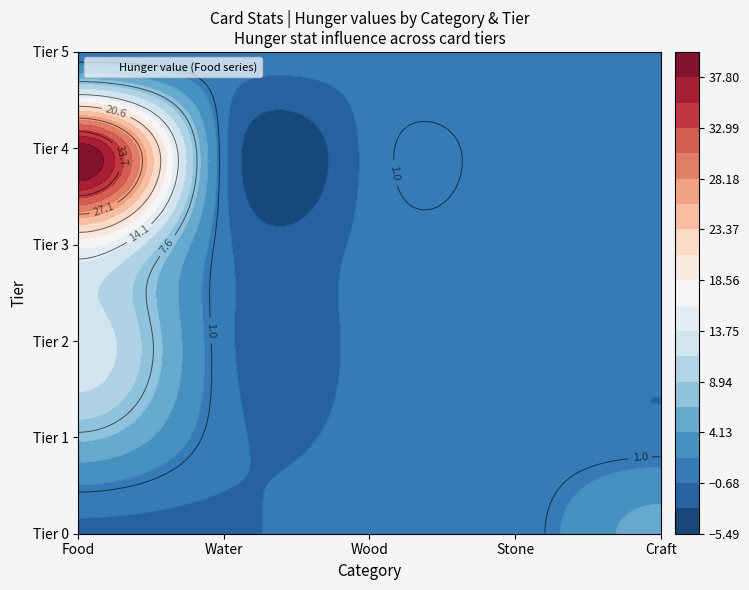

Which series has the largest range (max minus min)?

Food